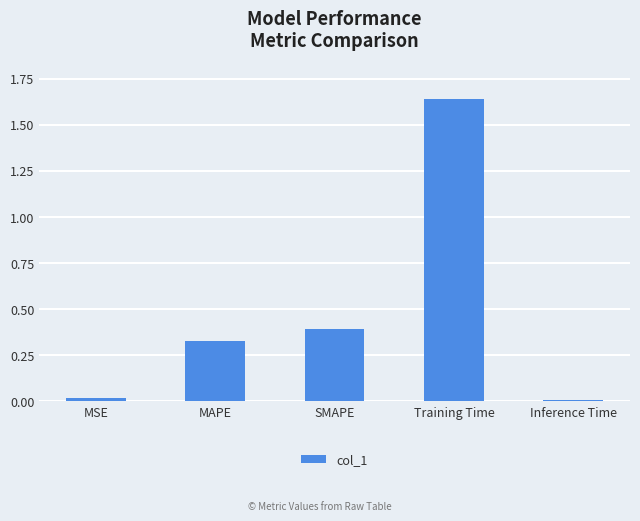

Which category has the highest value across all series?

Training Time